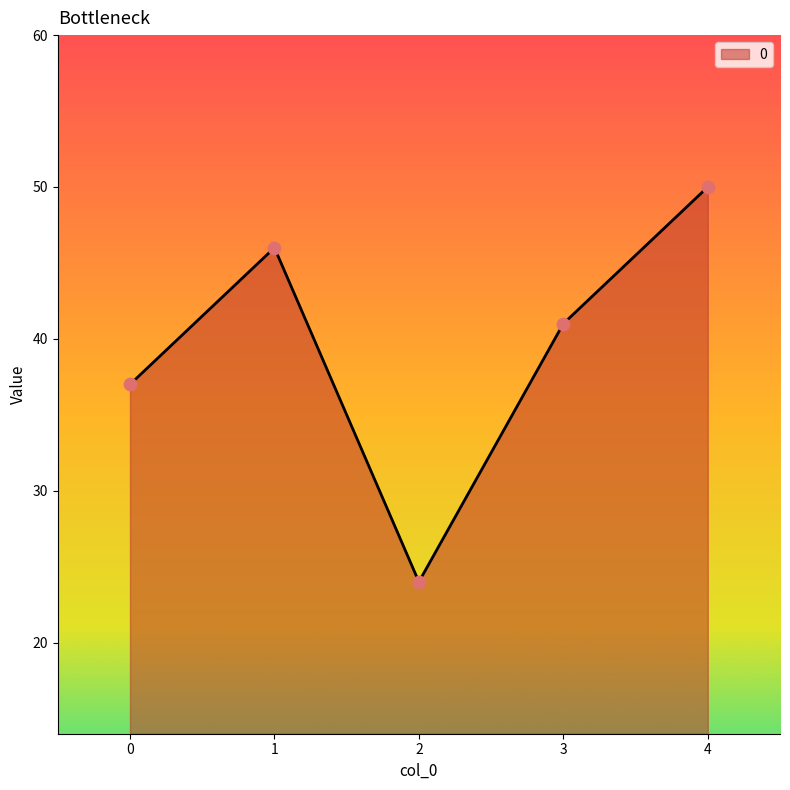

Which has a higher value, 2 or 1?

1